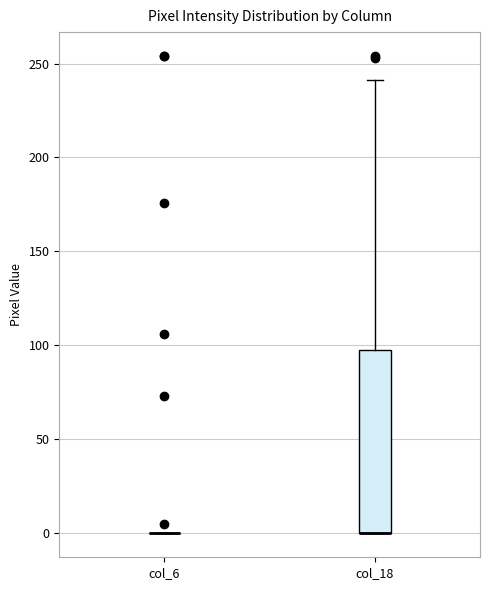

Reading left to right, transcribe this box plot: for each box, give where its median line is, the range the box spans, and where its two whiskers end, as read against the y-axis. The values are not printed on the chart, so give them approximately, as read against the axis.

col_6: box collapsed to a line at 0, whiskers 0 to 0
col_18: median 0 (drawn on the box's lower edge), box 0 to 100, whiskers 0 to 240